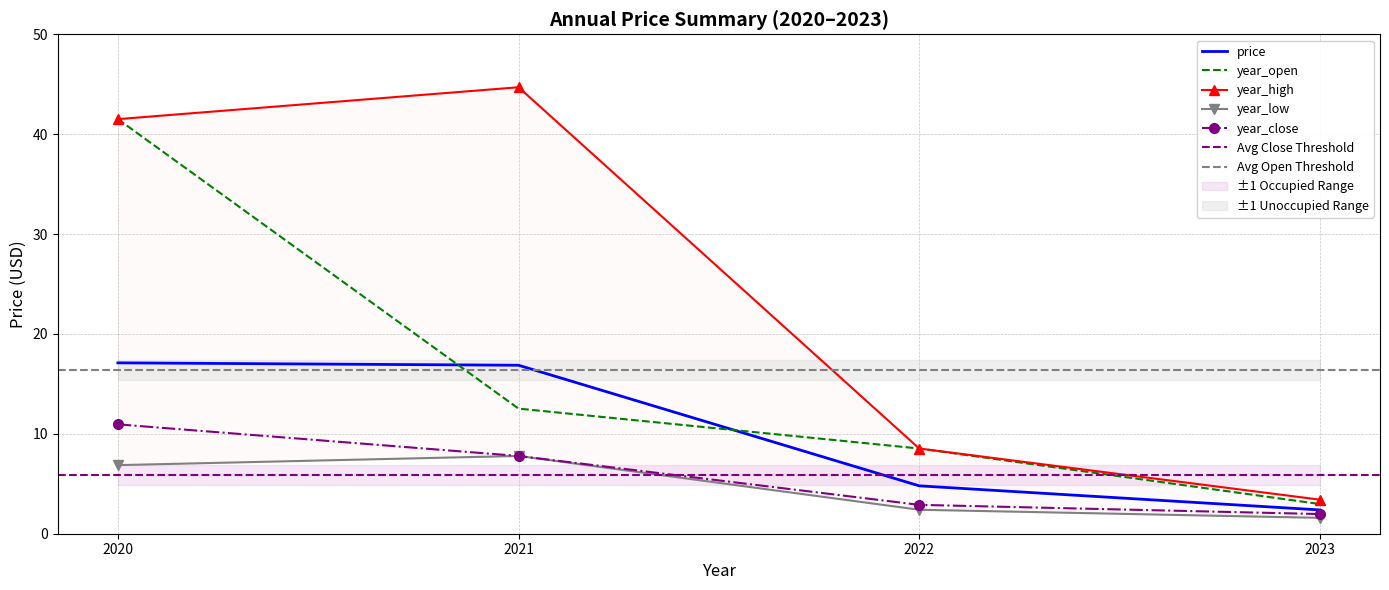

The value of year_close at 2020 is 10.9. True or false?

True